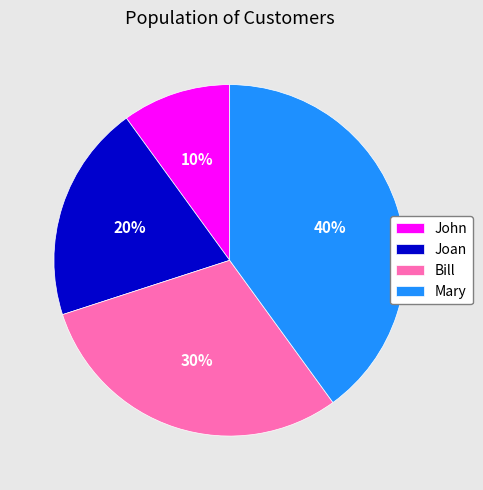

Is there any slice that represents more than half of the pie?

No